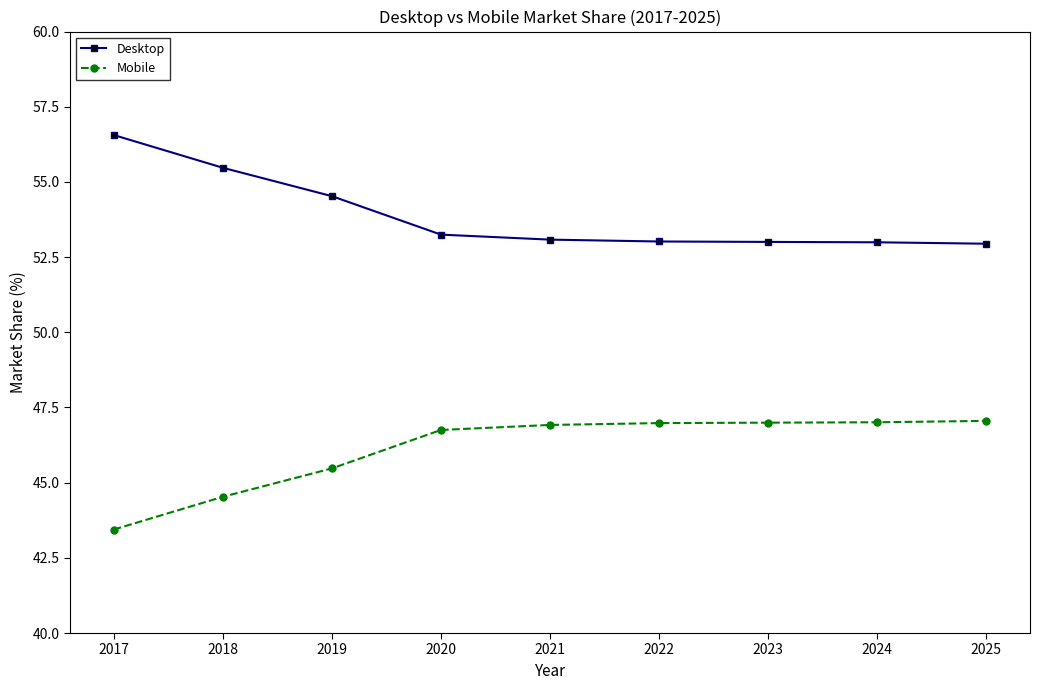

Rank the series by their average value, from lowest to highest.

Mobile, Desktop